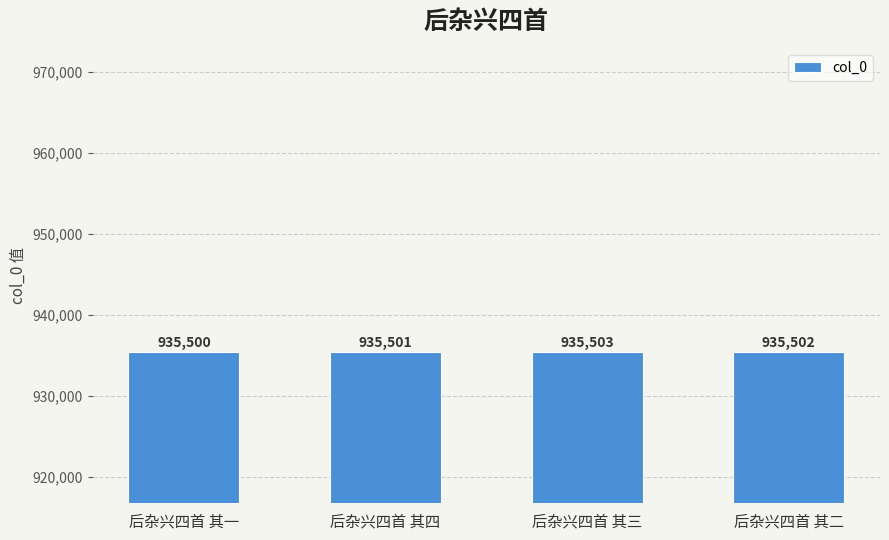

Rank the categories by value from highest to lowest.

后杂兴四首 其三, 后杂兴四首 其二, 后杂兴四首 其四, 后杂兴四首 其一